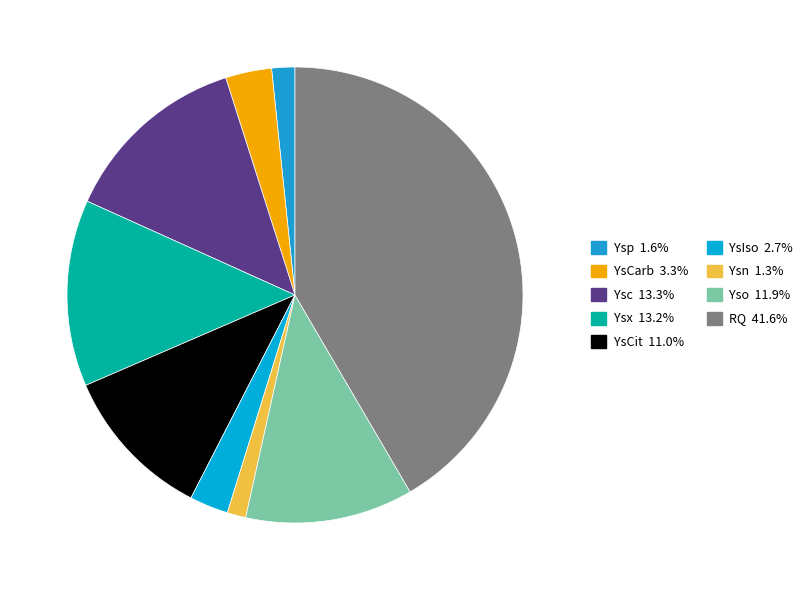

How many segments does this pie chart have?

9